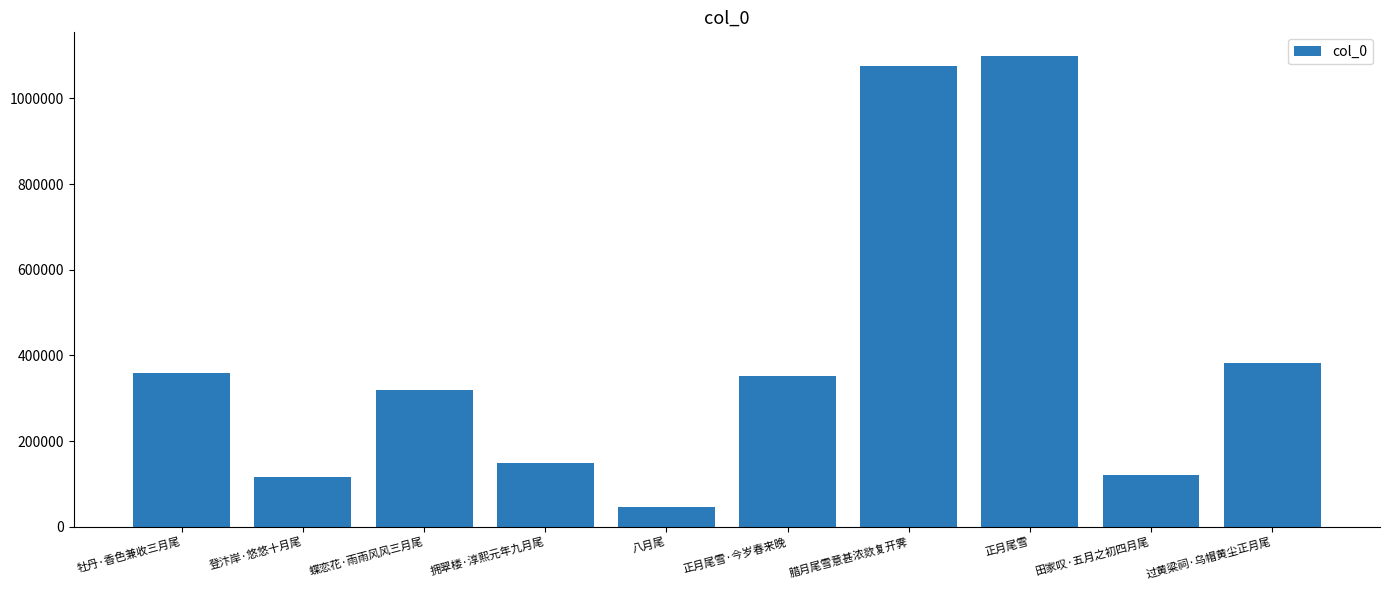

At which category does the chart reach its peak across all series?

正月尾雪